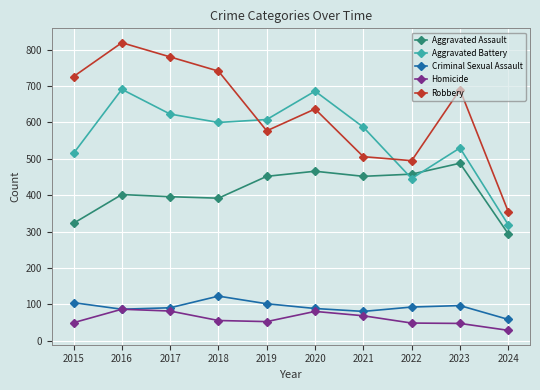

How many series are shown in this chart?

5